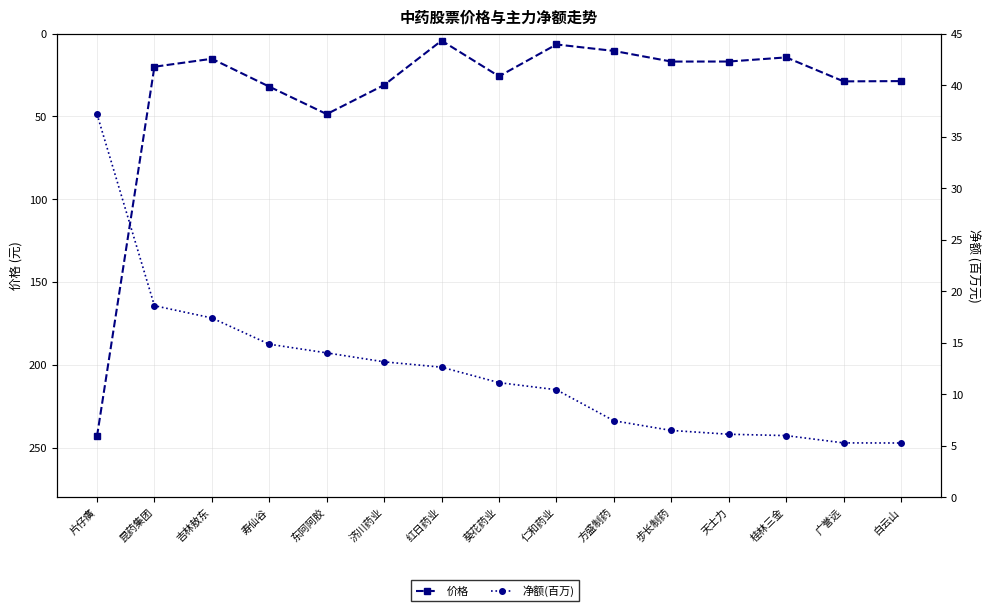

True or false: 价格 and 净额(百万) cross at least once.

True